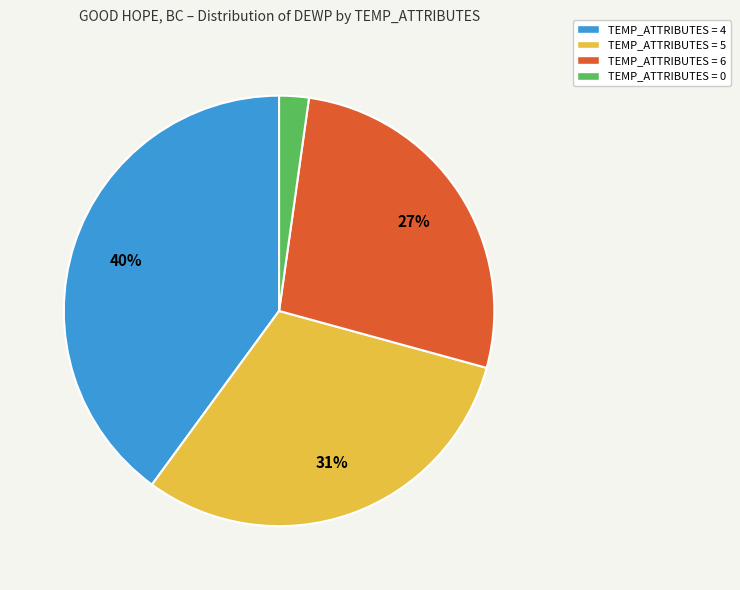

Is TEMP_ATTRIBUTES = 0 the majority of the pie?

No